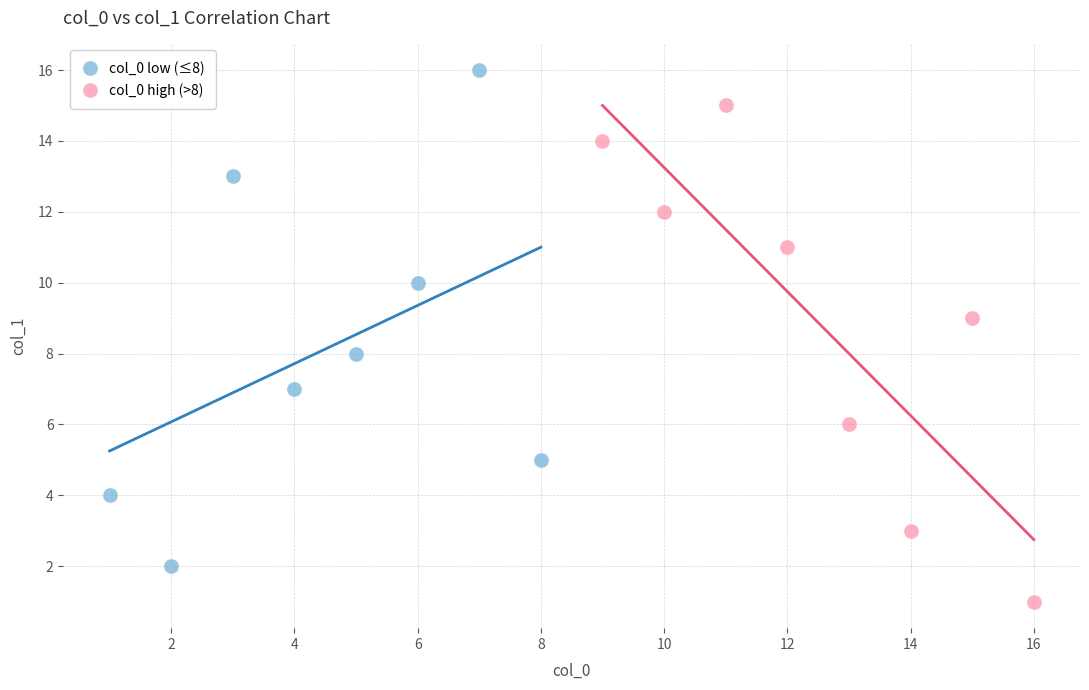

What are all the series names shown in the legend?

col_0 low (≤8), col_0 high (>8)